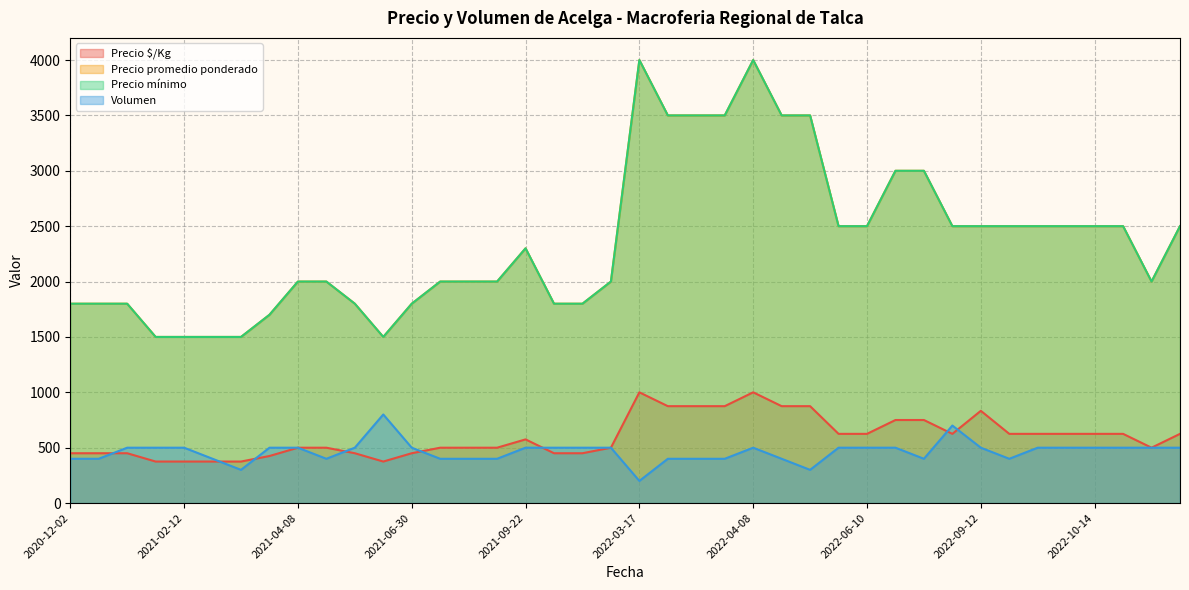

At which category is the sum across all series the highest?

2022-04-08